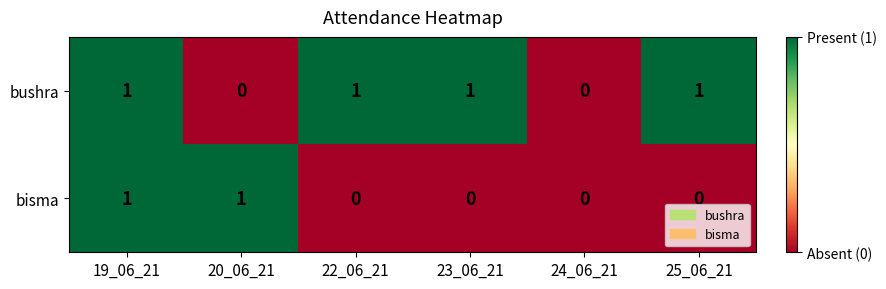

Is the value of bushra at 25_06_21 greater than the value of bisma at 23_06_21?

Yes